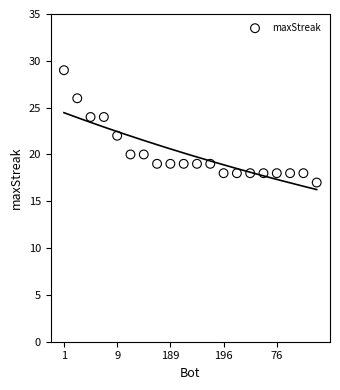

What is the range of Y values (max minus min)?

12